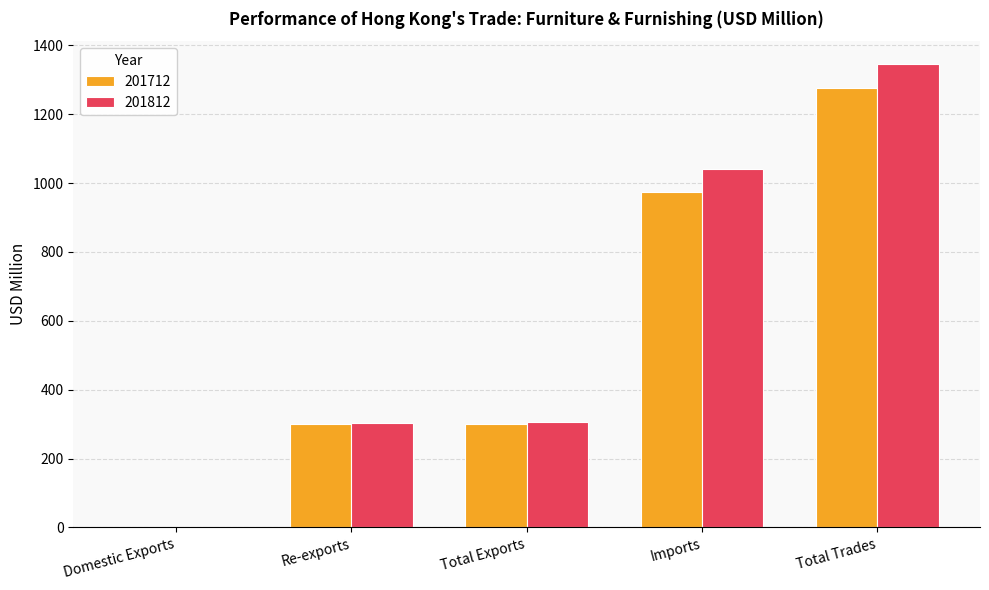

What is the greatest value displayed?

1345.2